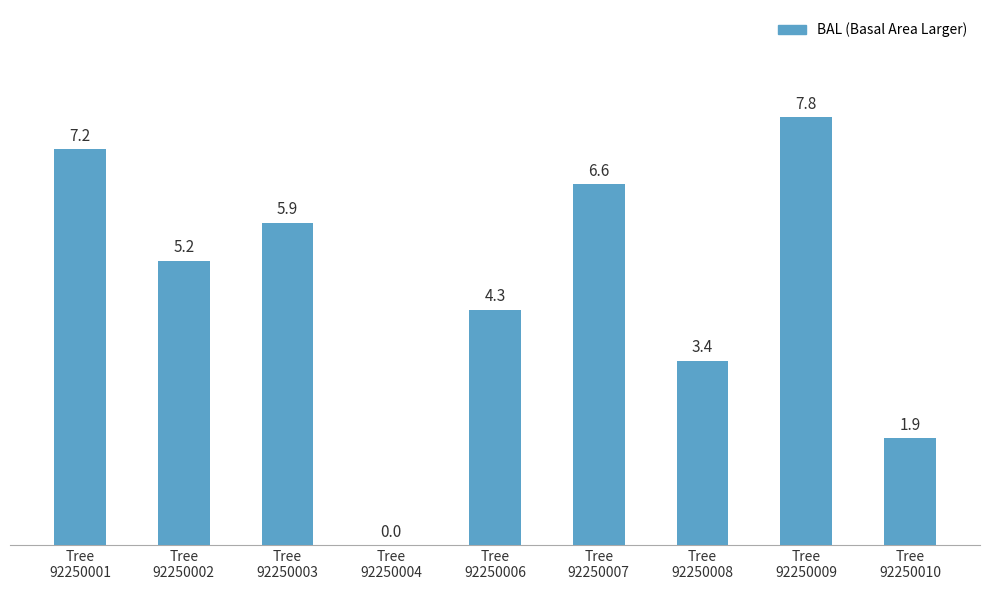

What is the sum of all values?

42.3